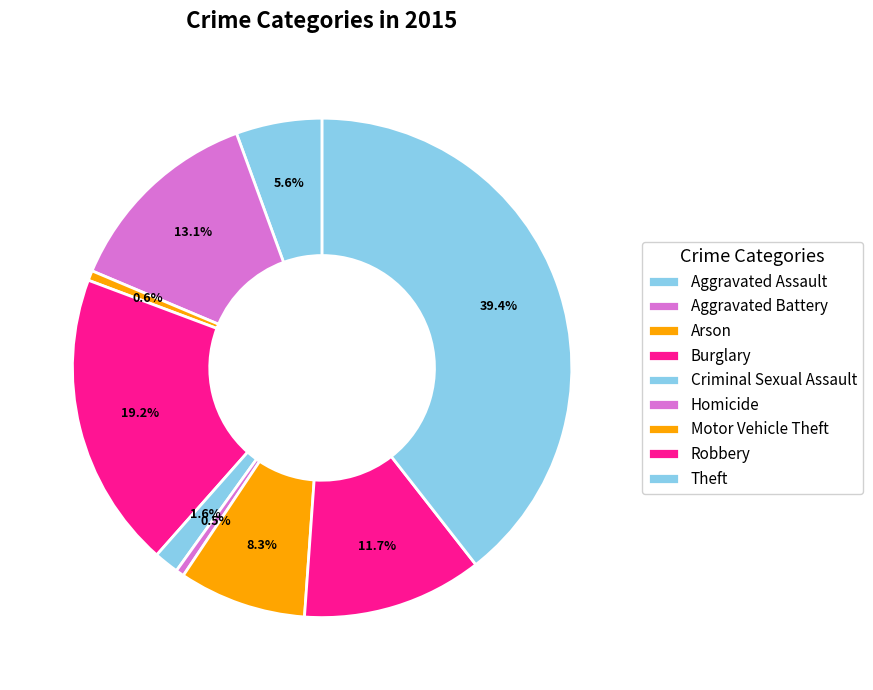

True or false: Aggravated Battery accounts for 1% of the total.

False